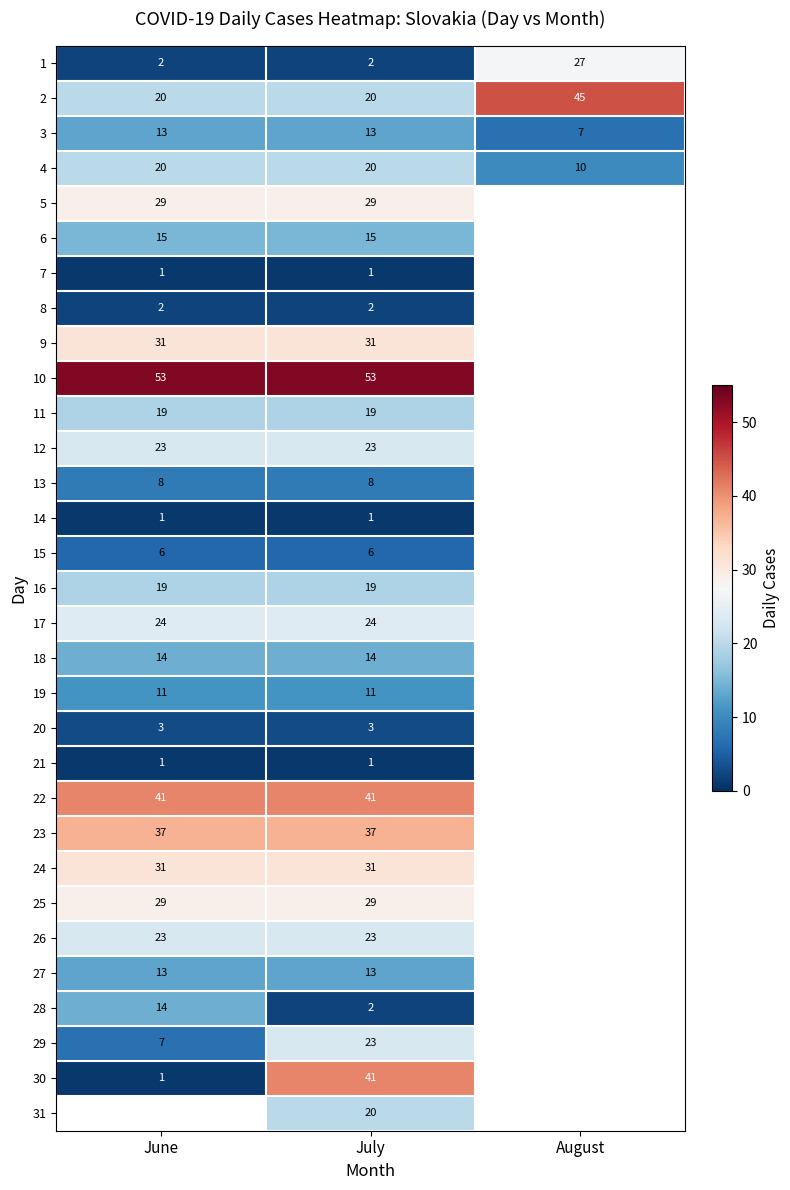

What is the difference between the highest and lowest values at July?

52